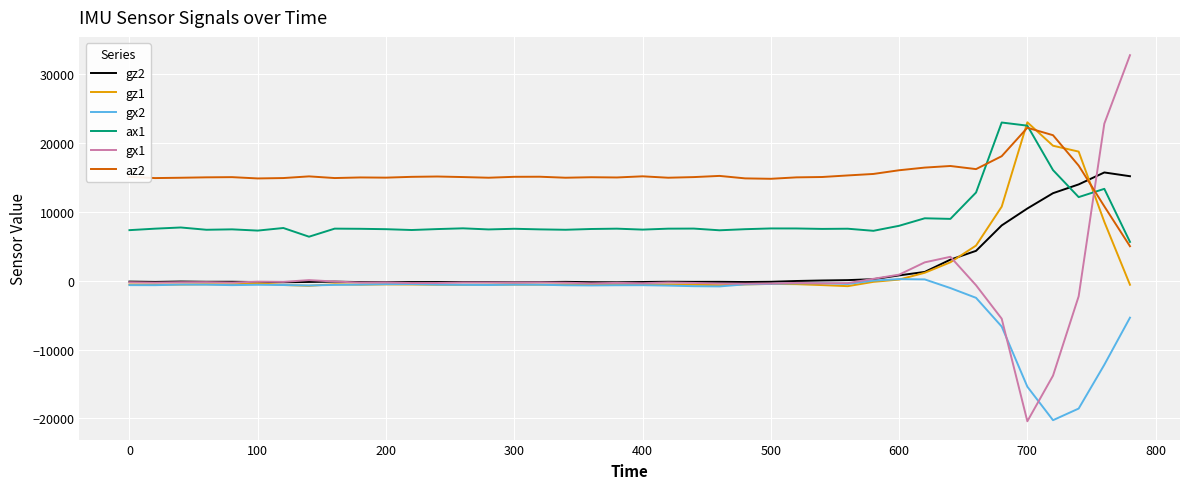

Which series has the widest spread of values?

gx1